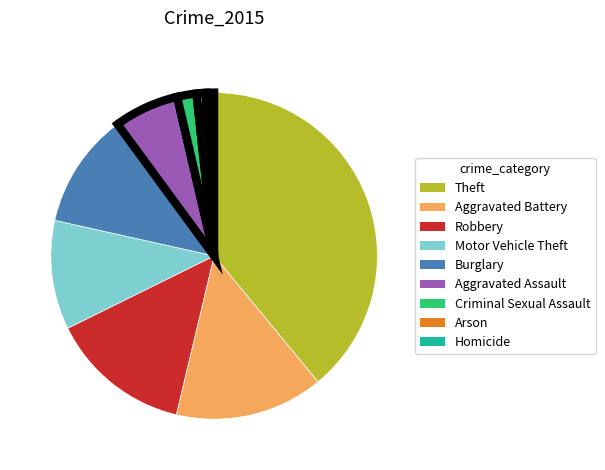

Combined, do Criminal Sexual Assault and Aggravated Battery account for over 50%?

No